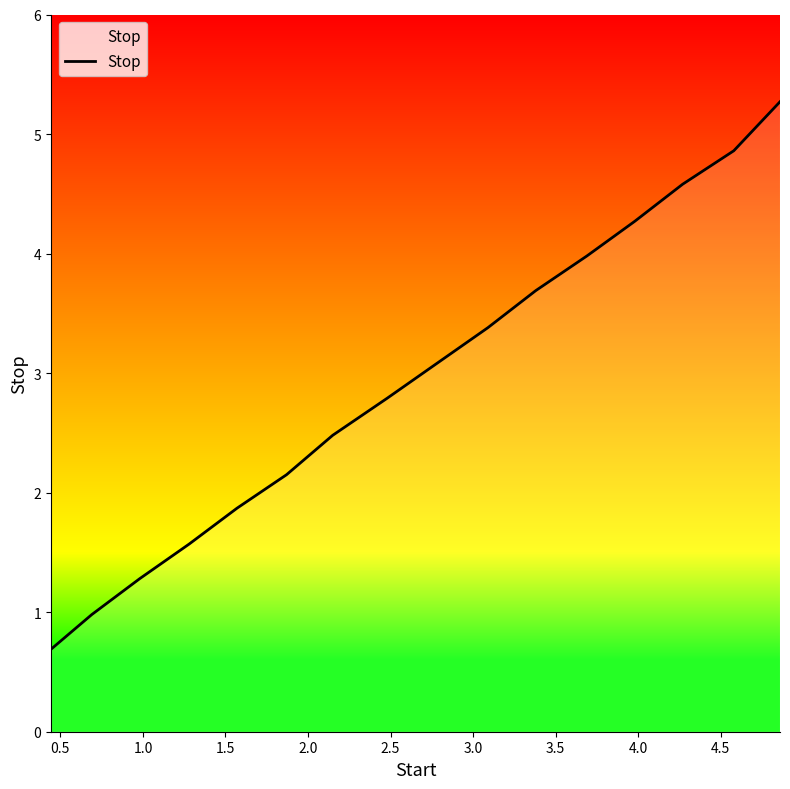

What is the maximum value shown in the chart?

5.3